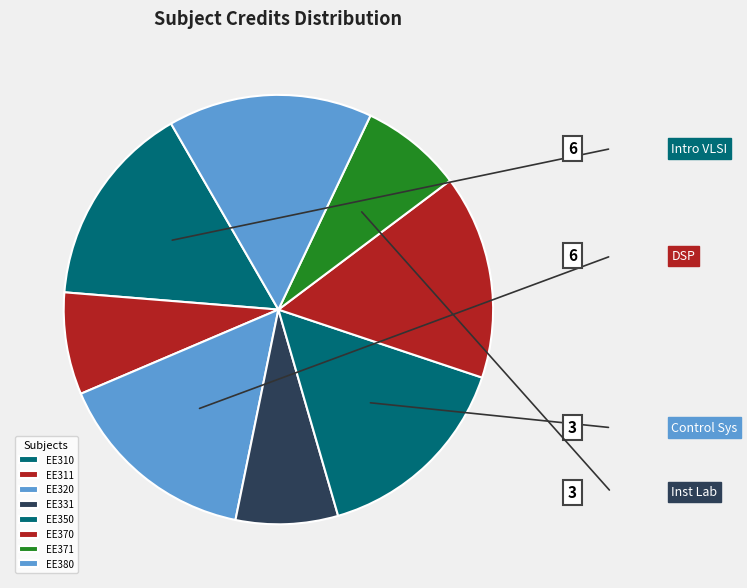

What is the change in value from EE311 to EE350?

+3